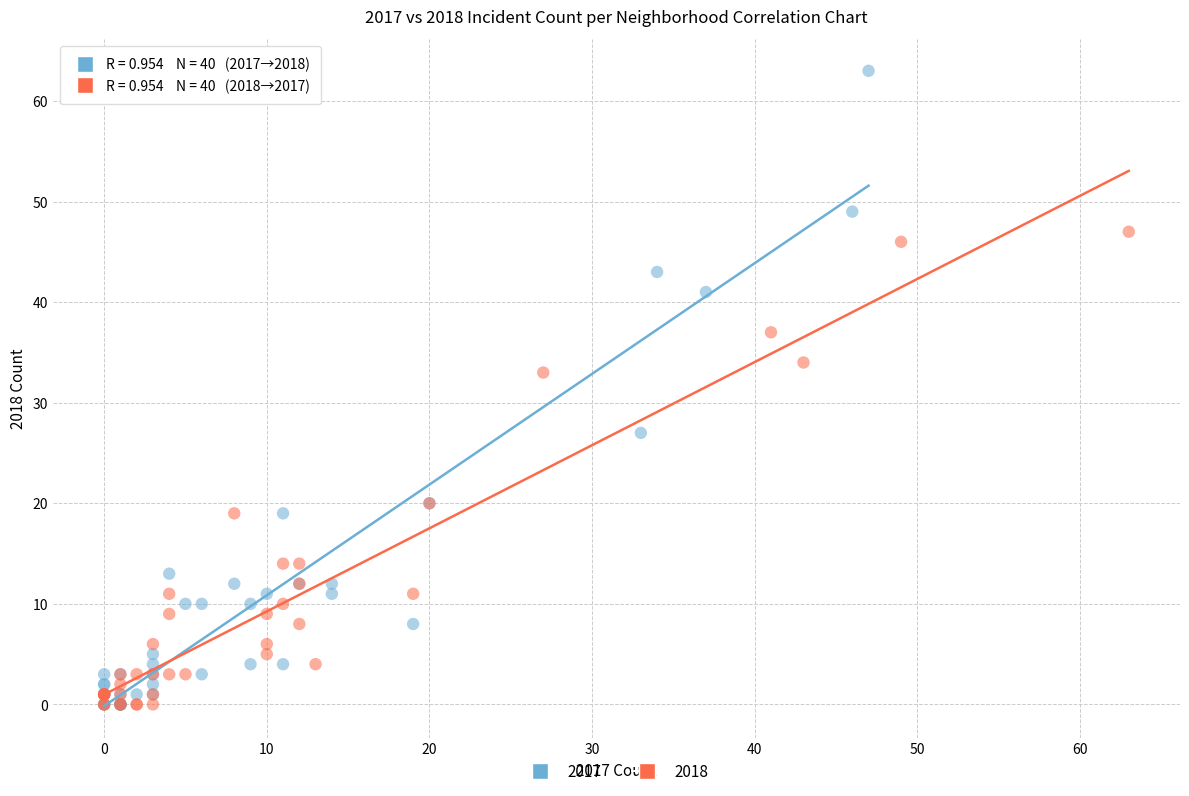

Which series contains the highest Y value?

2017